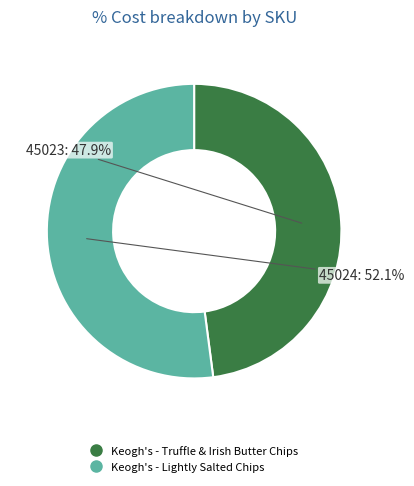

What is the smallest slice in the pie chart?

Keogh's - Truffle & Irish Butter Chips